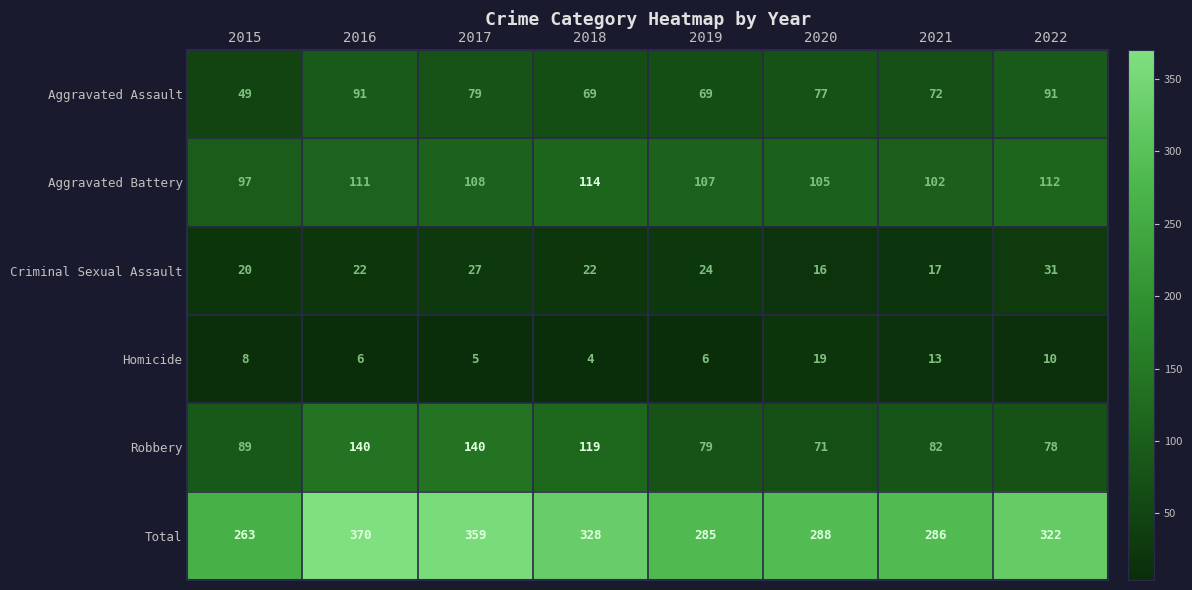

True or false: Aggravated Battery has a value of 141 at 2020.

False